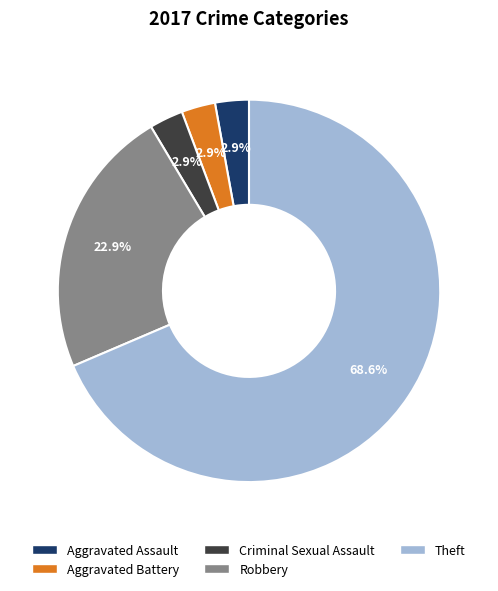

What is the largest slice in the pie chart?

Theft